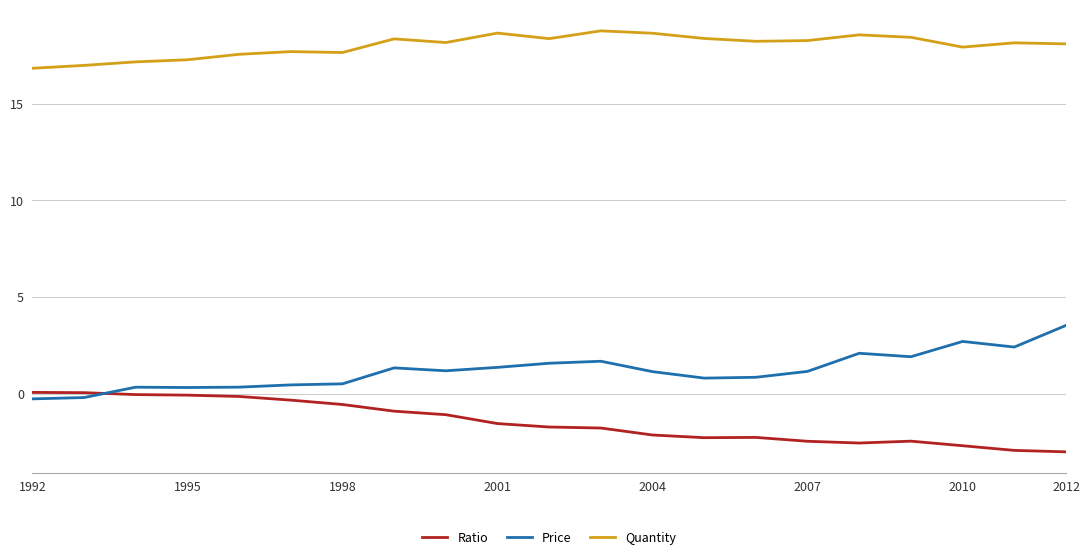

Which series has the largest total across all categories?

Quantity